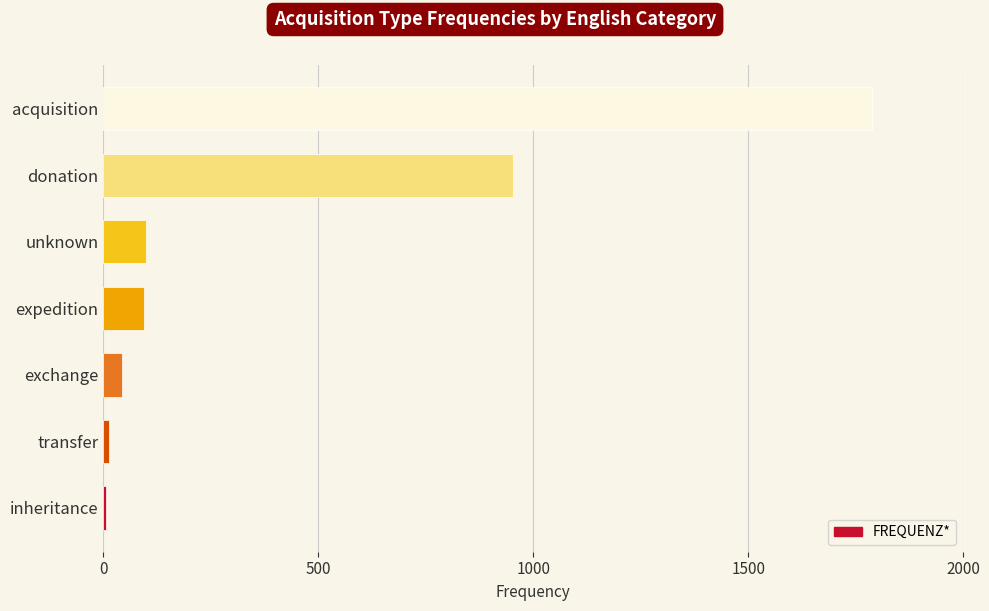

What is the difference between the maximum and second lowest values?

1775